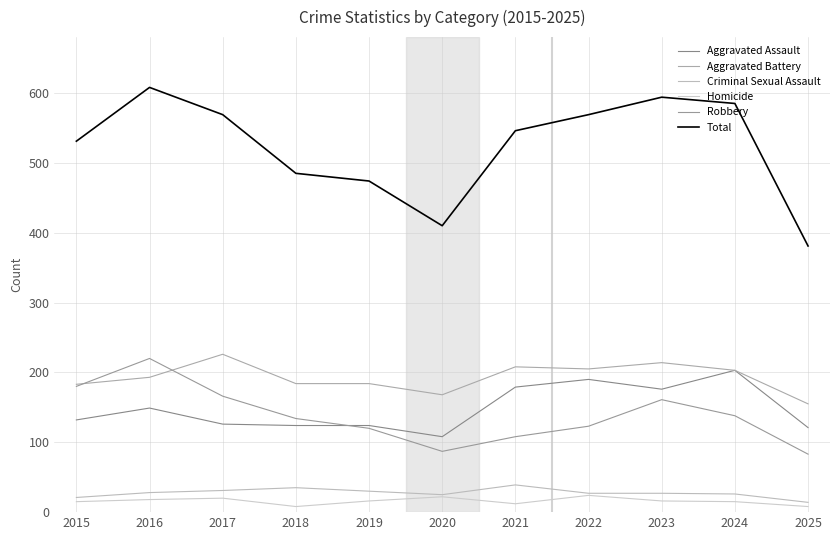

Is this an area chart (filled region under the line)?

No